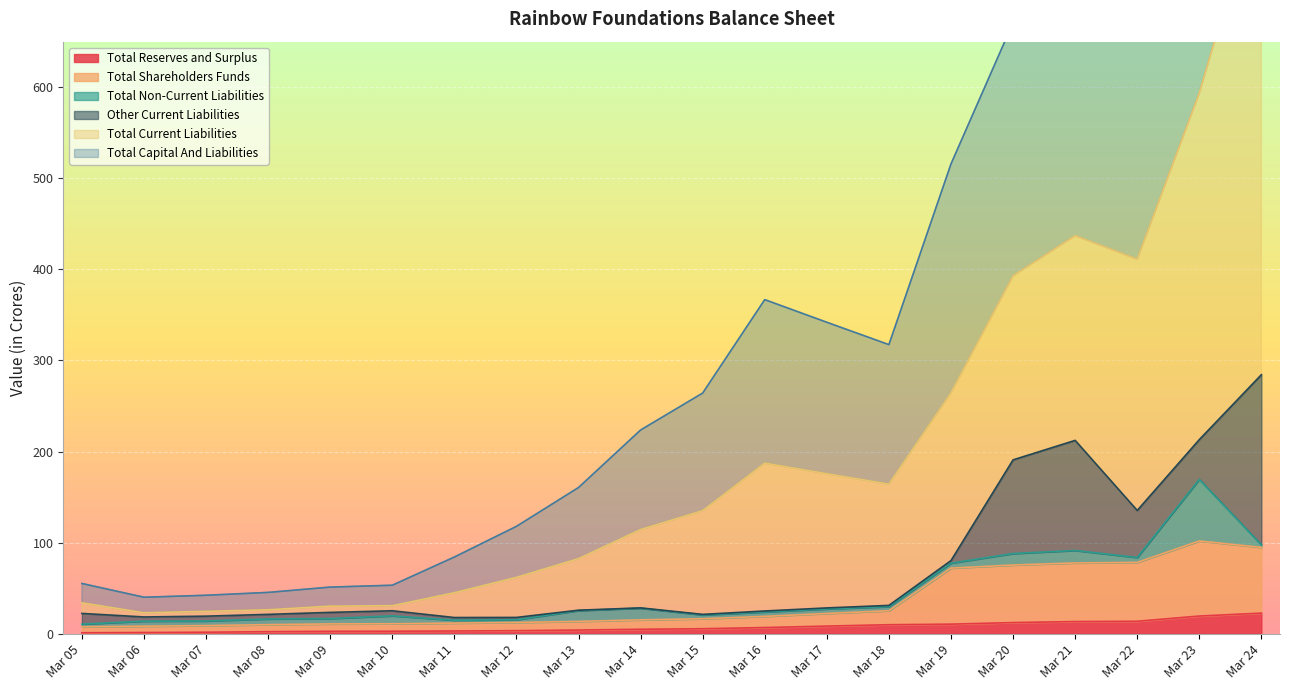

True or false: Total Reserves and Surplus and Total Current Liabilities cross at least once.

False